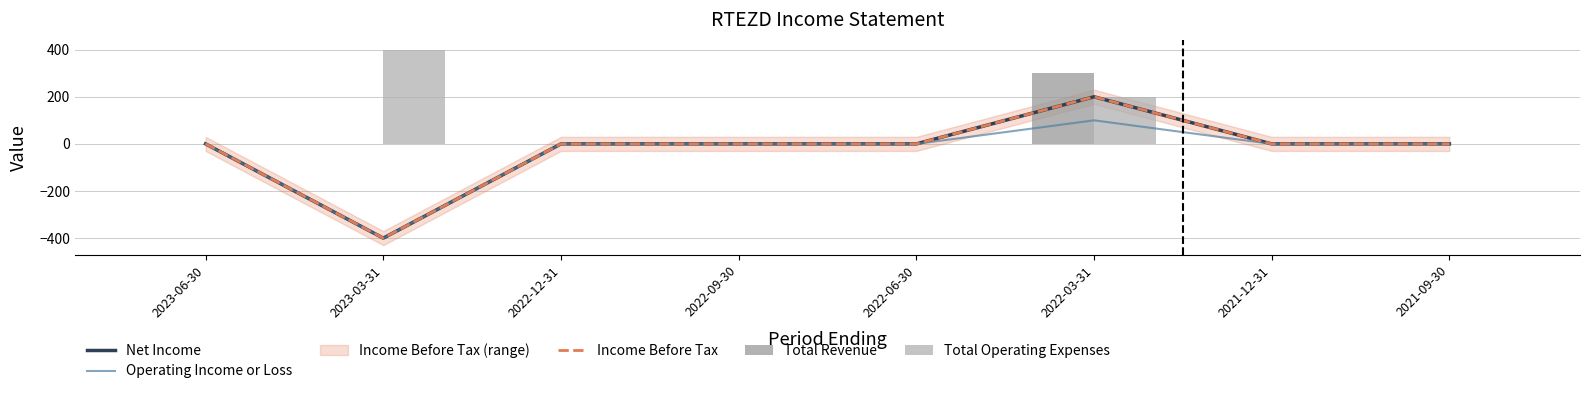

Reading left to right, extract all data points from this chart.

Net Income: 2023-06-30=0	2023-03-31=-400	2022-12-31=0	2022-09-30=0	2022-06-30=0	2022-03-31=200	2021-12-31=0	2021-09-30=0
Operating Income or Loss: 2023-06-30=0	2023-03-31=-400	2022-12-31=0	2022-09-30=0	2022-06-30=0	2022-03-31=100	2021-12-31=0	2021-09-30=0
Income Before Tax: 2023-06-30=0	2023-03-31=-400	2022-12-31=0	2022-09-30=0	2022-06-30=0	2022-03-31=200	2021-12-31=0	2021-09-30=0
Total Revenue: 2023-06-30=0	2023-03-31=0	2022-12-31=0	2022-09-30=0	2022-06-30=0	2022-03-31=300	2021-12-31=0	2021-09-30=0
Total Operating Expenses: 2023-06-30=0	2023-03-31=400	2022-12-31=0	2022-09-30=0	2022-06-30=0	2022-03-31=200	2021-12-31=0	2021-09-30=0